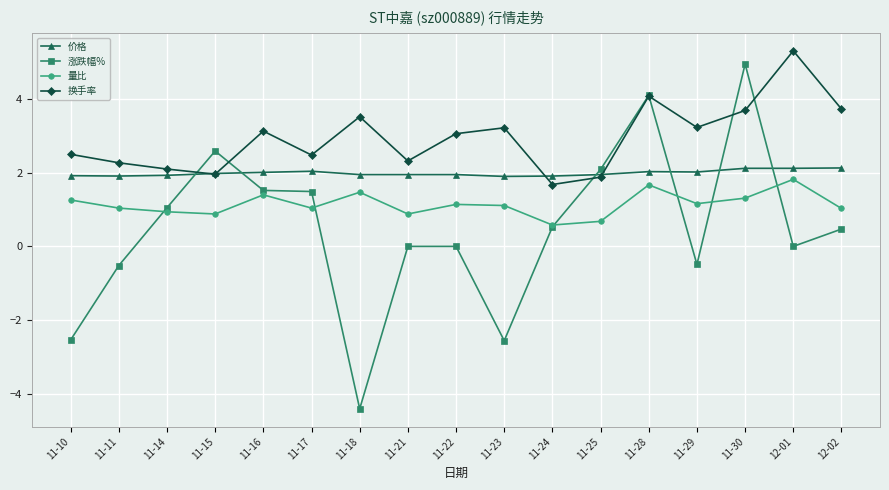

How many distinct data groups are displayed?

4